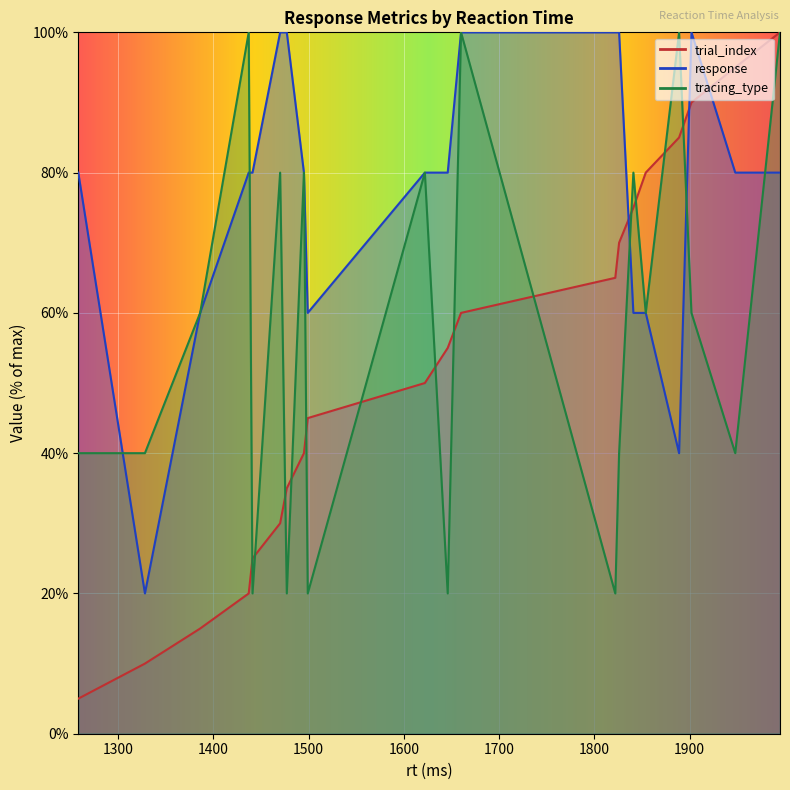

At which label is trial_index closest to 52?

1622